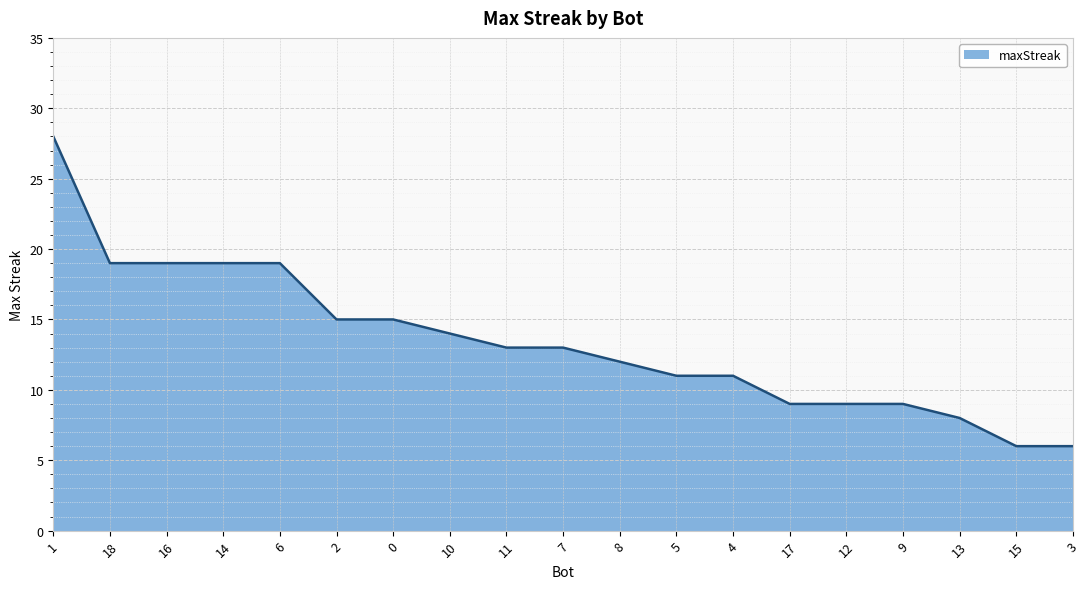

What is the maximum value shown in the chart?

28